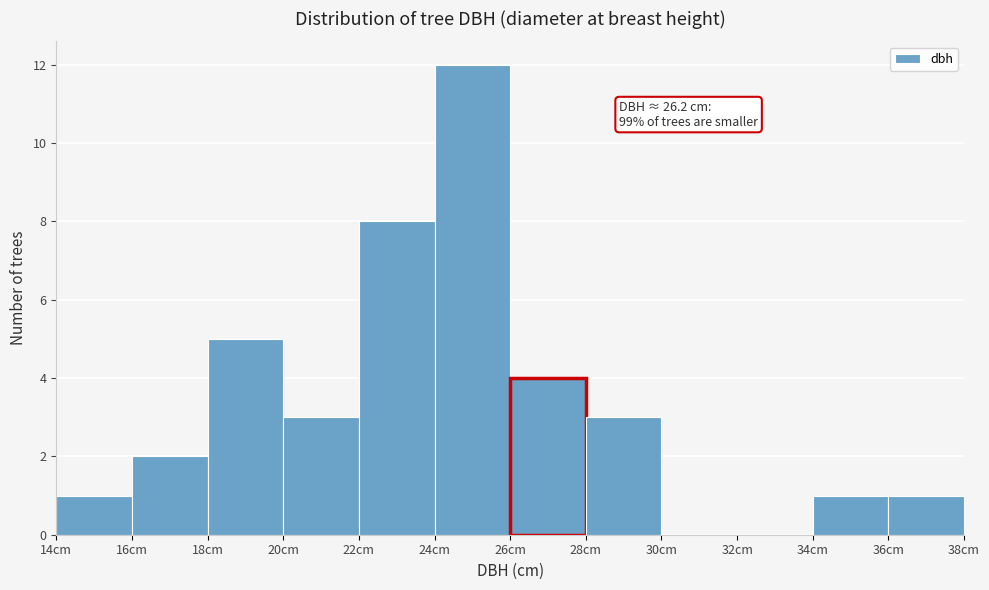

Which range on the x-axis has the tallest bar?

24 to 26